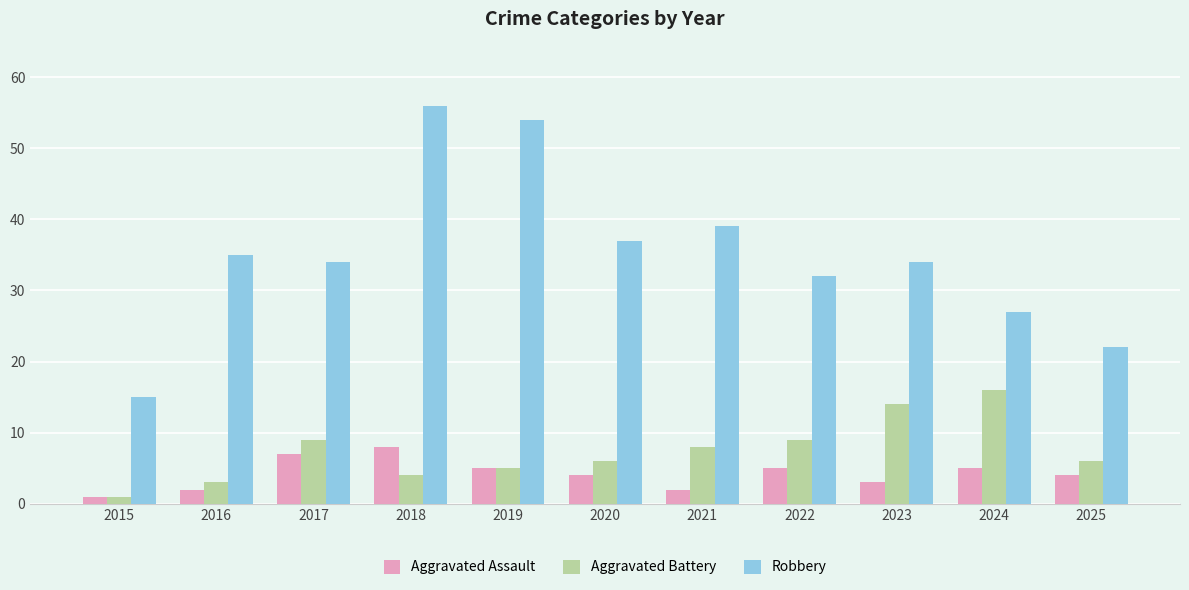

Between 2015 and 2022, which series saw the biggest shift?

Robbery